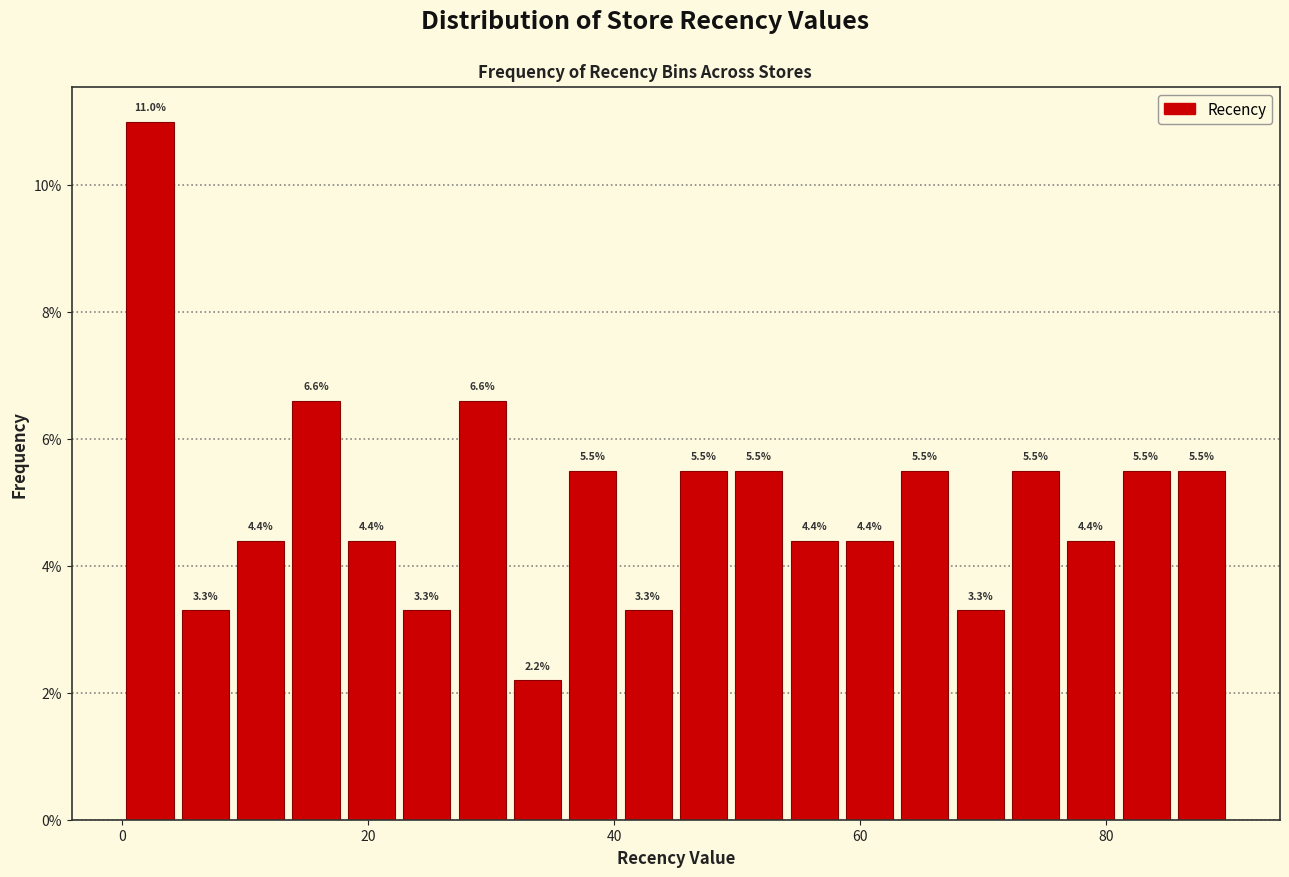

Around what value on the x-axis is the tallest bar? Give the approximate position of its centre, as read against the axis.

2